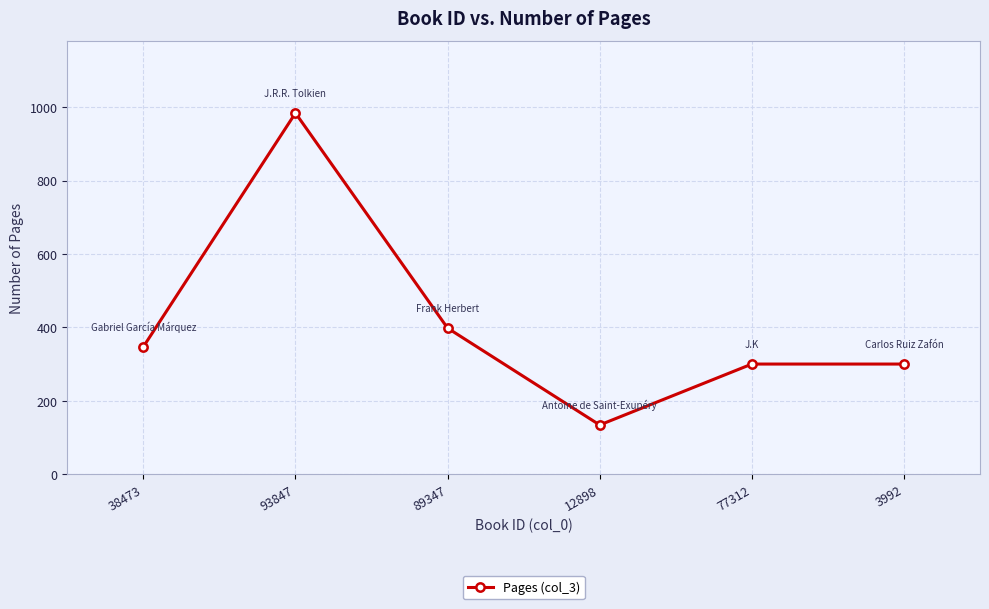

What is the smallest value displayed?

134